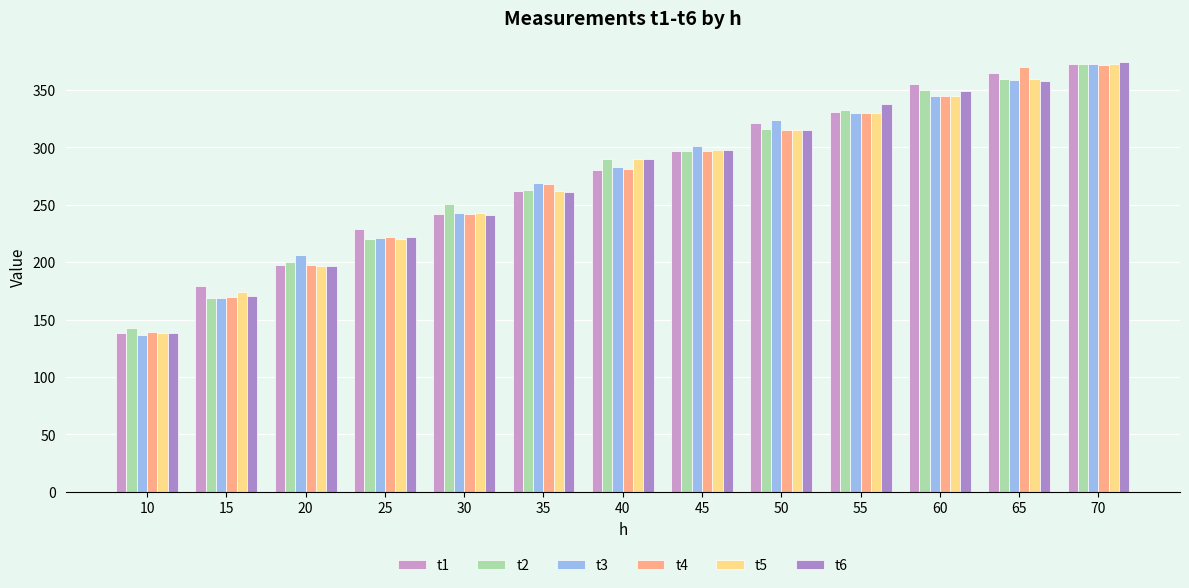

Reading left to right, transcribe all the data shown in this chart.

t1: 138	179	198	229	242	262	280	297	321	331	355	365	373
t2: 143	169	200	220	251	263	290	297	316	333	350	360	373
t3: 137	169	206	221	243	269	283	301	324	330	345	359	373
t4: 139	170	198	222	242	268	281	297	315	330	345	370	372
t5: 138	174	197	220	243	262	290	298	315	330	345	360	373
t6: 138	171	197	222	241	261	290	298	315	338	349	358	374